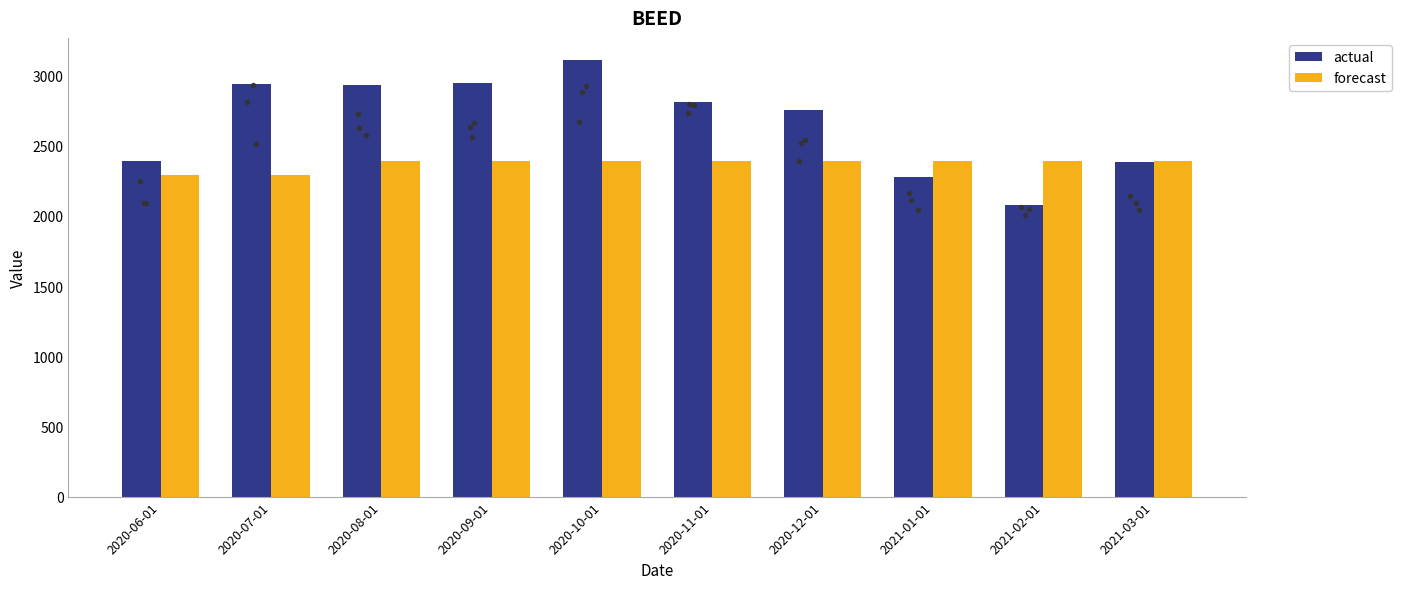

At which category is the sum across all series the highest?

2020-10-01